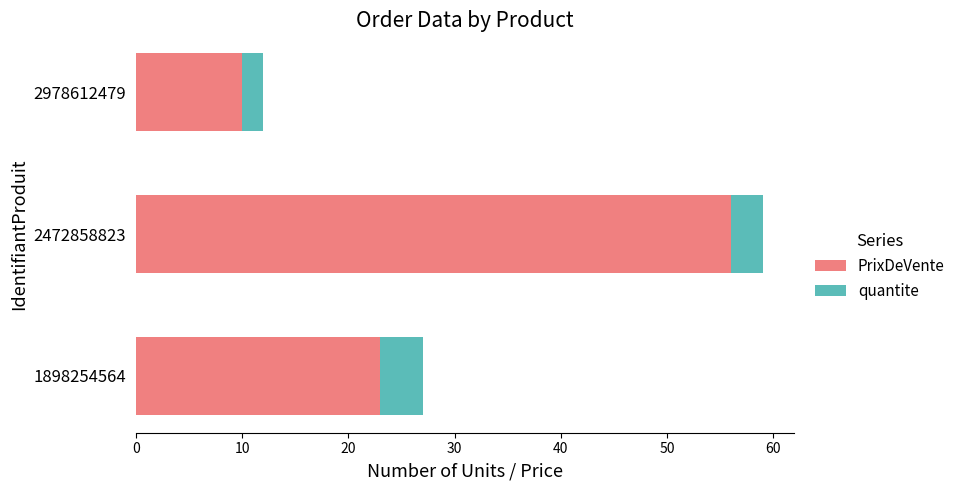

What is the average value of the PrixDeVente series?

30